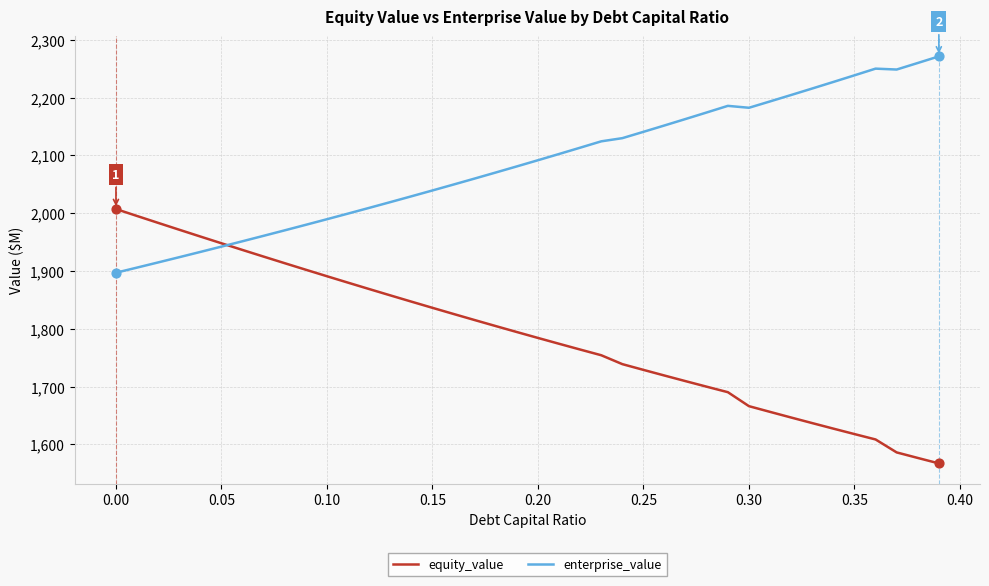

Which series has the largest range (max minus min)?

equity_value